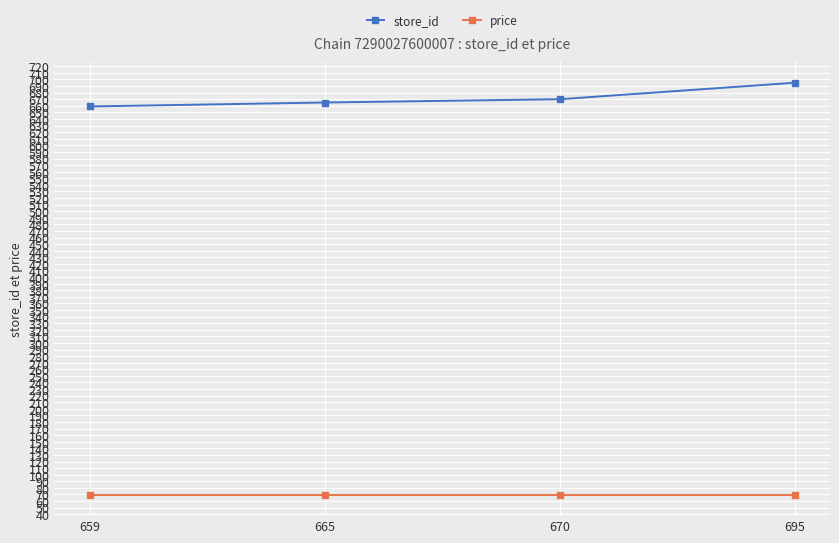

What is the value of the price point at the 3rd from the left?

69.9